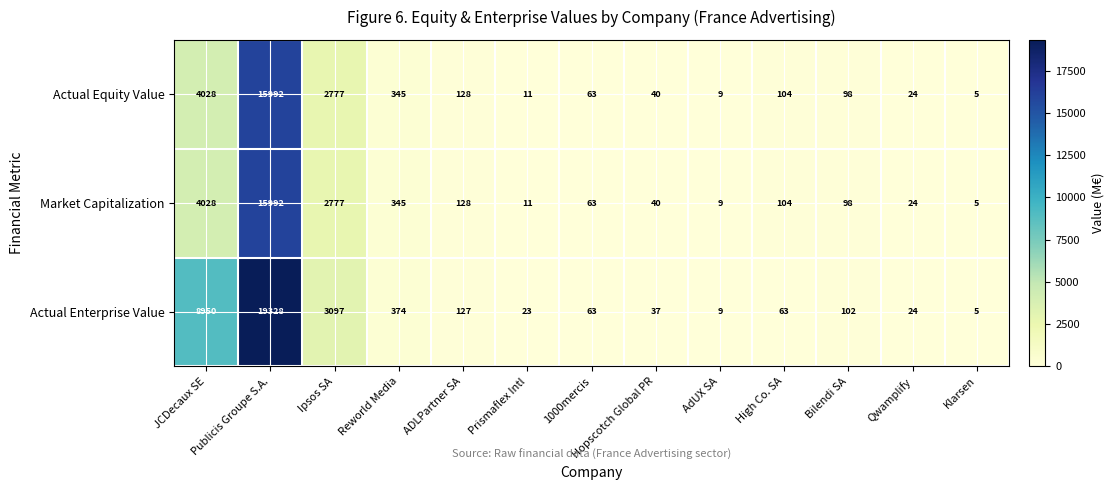

How many categories are shown in the chart?

13